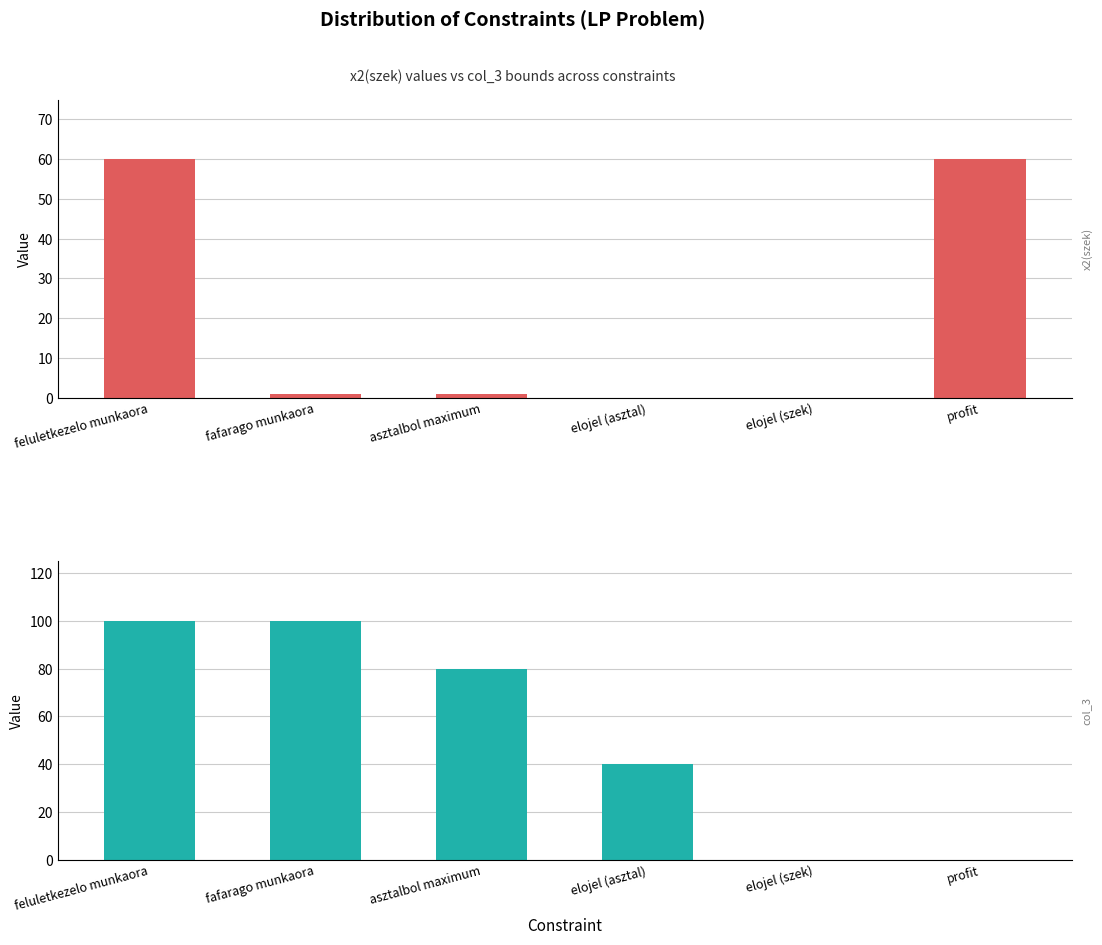

Between feluletkezelo munkaora and elojel (szek), which is larger?

feluletkezelo munkaora